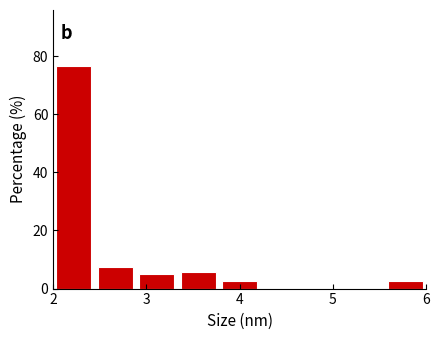

Which range on the x-axis has the tallest bar?

2.0 to 2.4